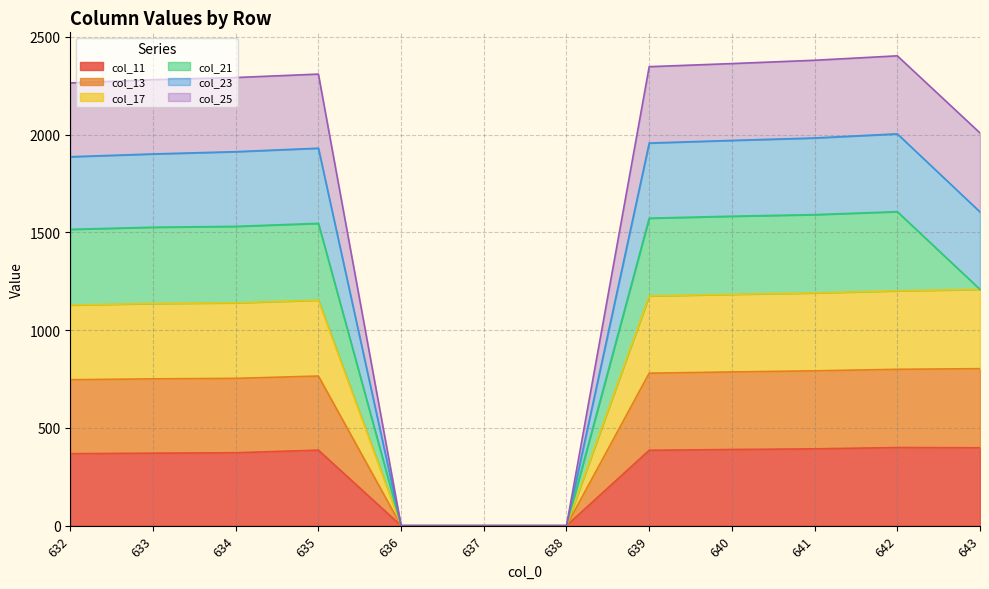

At which category does the chart reach its minimum across all series?

636